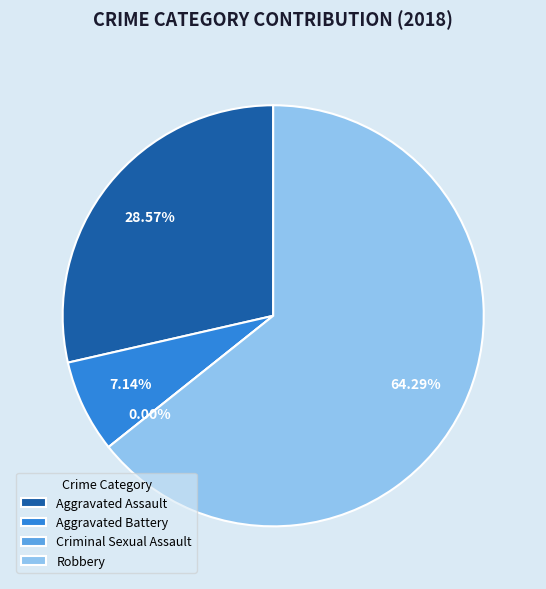

To the nearest percent, what portion does Aggravated Assault represent?

29%